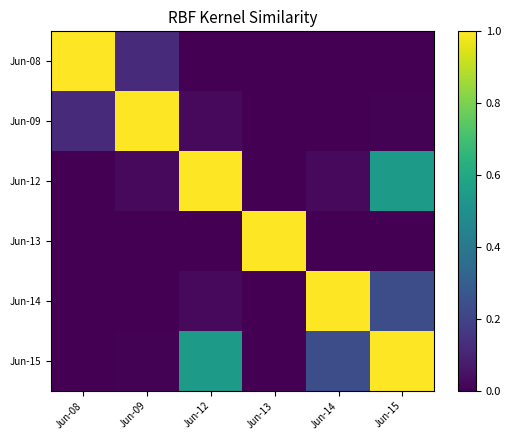

Reading left to right, what are all the values shown in this chart?

Jun-08: Jun-08=1.0	Jun-09=0.1	Jun-12=0.0	Jun-13=0.0	Jun-14=0.0	Jun-15=0.0
Jun-09: Jun-08=0.1	Jun-09=1.0	Jun-12=0.0	Jun-13=0.0	Jun-14=0.0	Jun-15=0.0
Jun-12: Jun-08=0.0	Jun-09=0.0	Jun-12=1.0	Jun-13=0.0	Jun-14=0.0	Jun-15=0.5
Jun-13: Jun-08=0.0	Jun-09=0.0	Jun-12=0.0	Jun-13=1.0	Jun-14=0.0	Jun-15=0.0
Jun-14: Jun-08=0.0	Jun-09=0.0	Jun-12=0.0	Jun-13=0.0	Jun-14=1.0	Jun-15=0.2
Jun-15: Jun-08=0.0	Jun-09=0.0	Jun-12=0.5	Jun-13=0.0	Jun-14=0.2	Jun-15=1.0